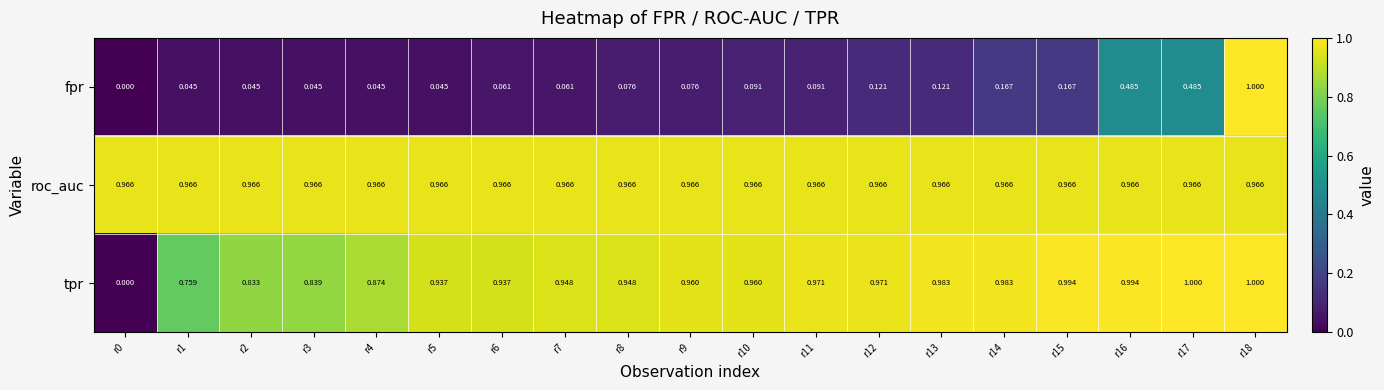

Which series has the largest total across all categories?

roc_auc